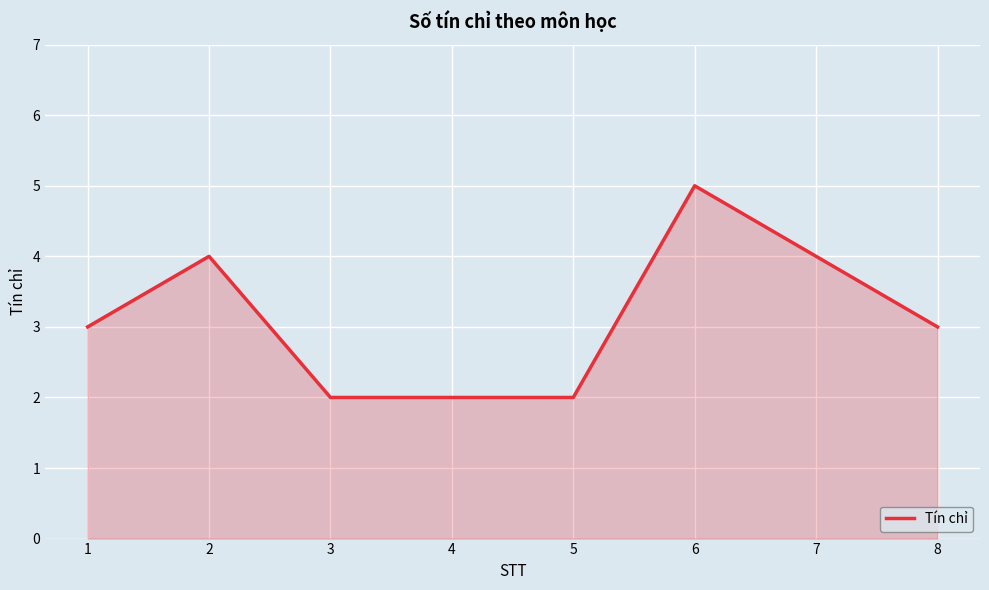

What is the minimum value shown in the chart?

2